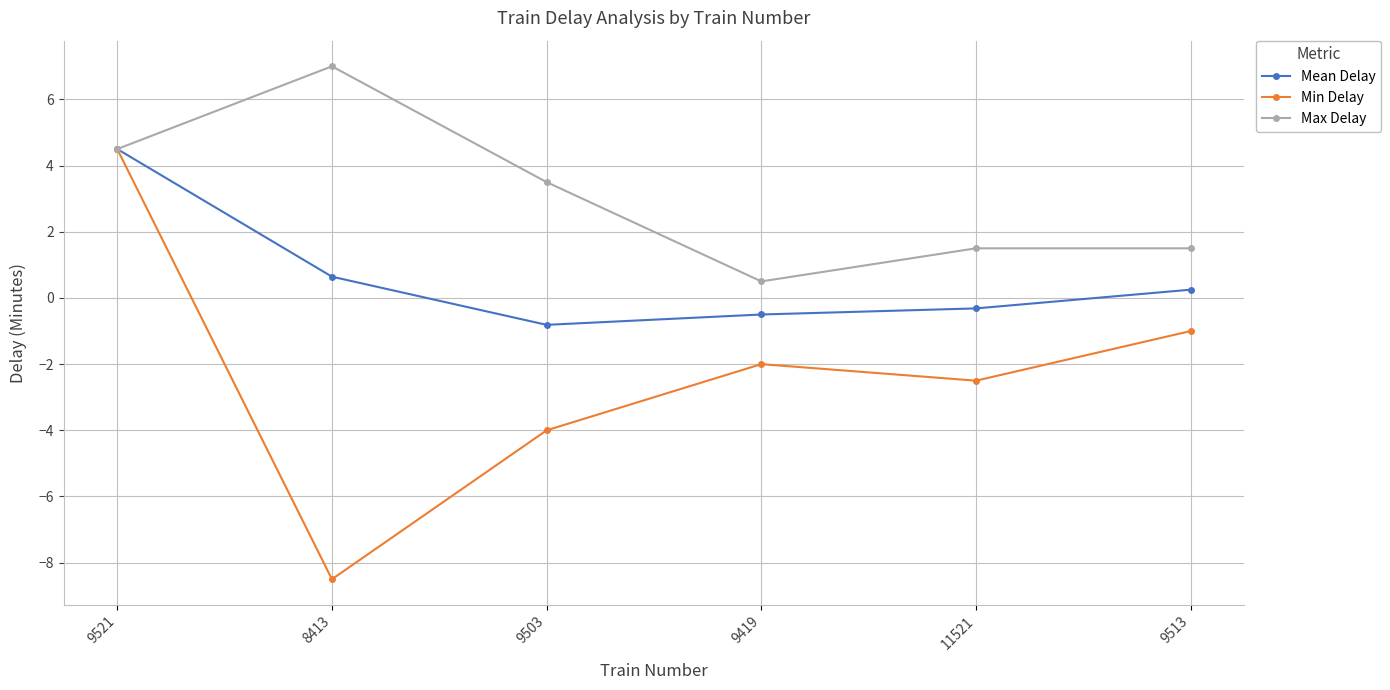

True or false: Max Delay has a value of 4.5 at 9521.

True